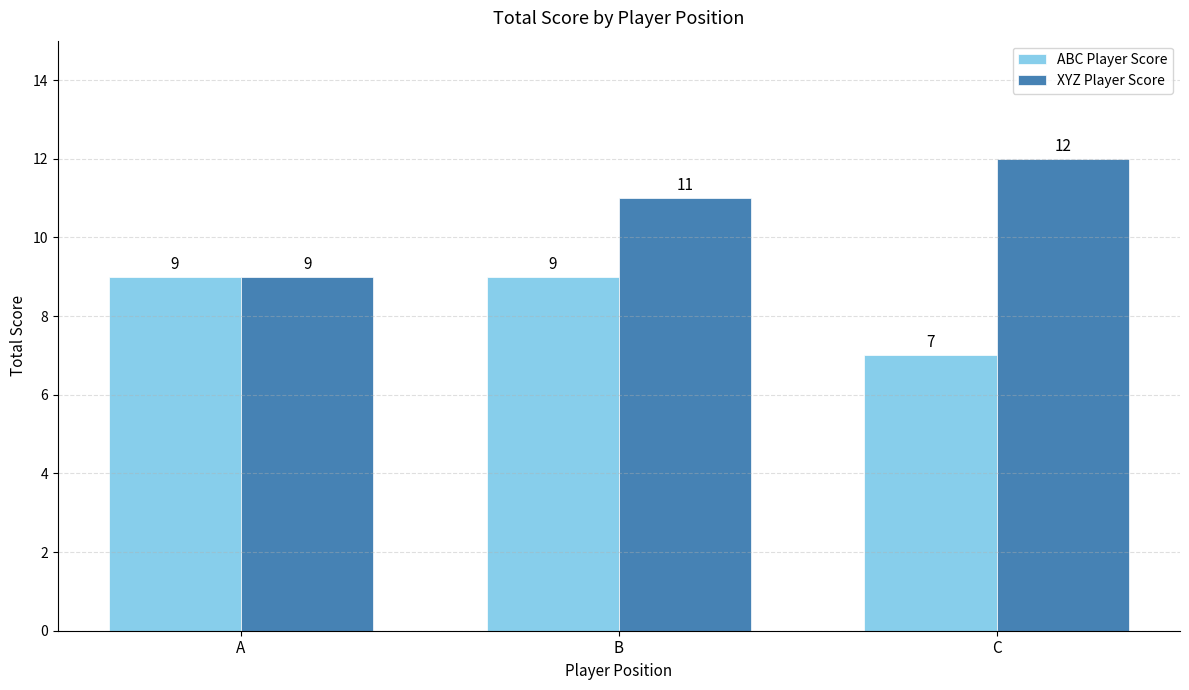

At which label is XYZ Player Score closest to 10?

A